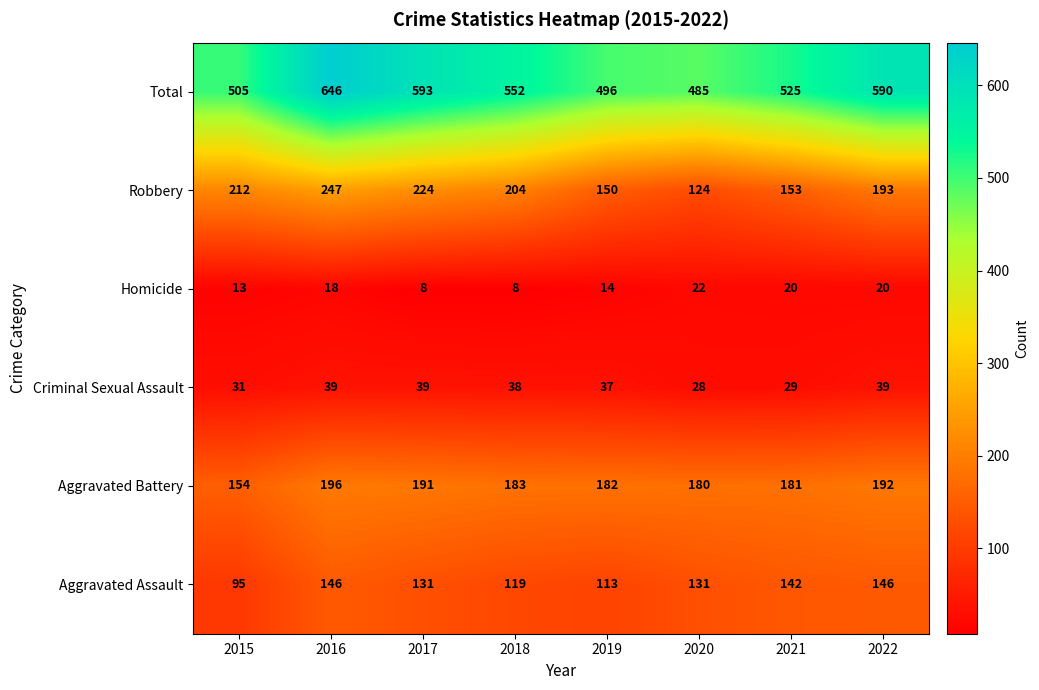

Between 2018 and 2021, which series saw the biggest shift?

Robbery